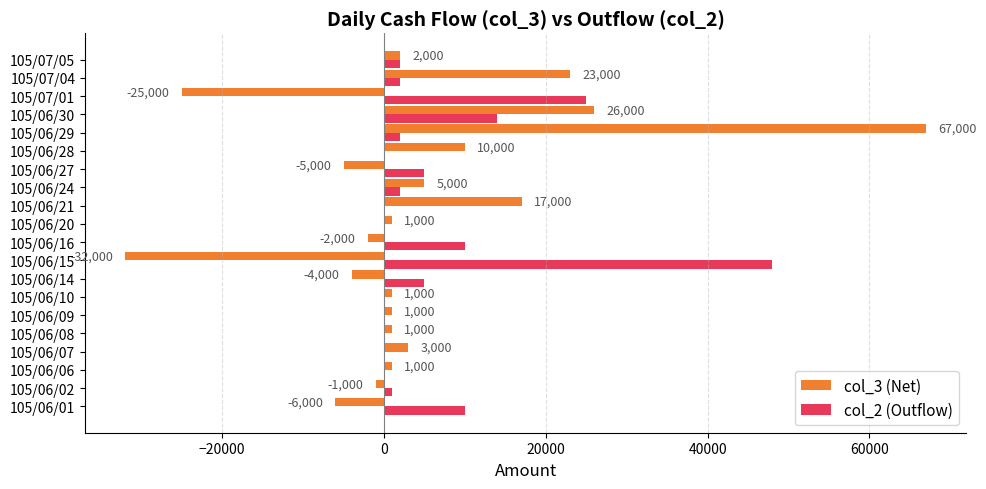

Is the value of col_3 (Net) at 105/06/28 greater than the value of col_2 (Outflow) at 105/06/08?

Yes